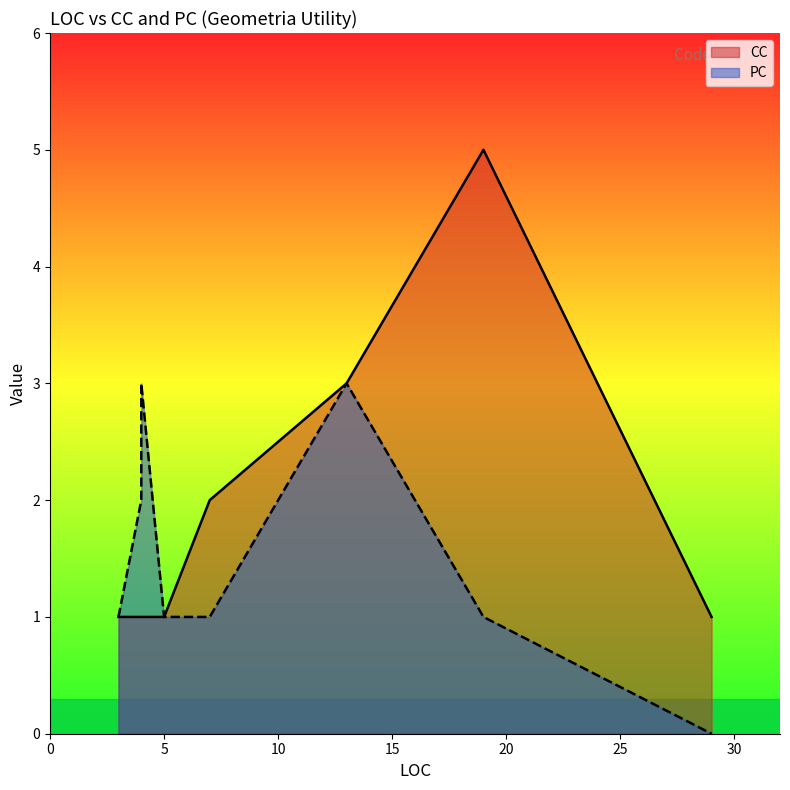

Reading left to right, list all the values displayed in this chart.

CC: 3=1	4=1	4=1	4=1	4=1	5=1	7=2	13=3	19=5	29=1
PC: 3=1	4=2	4=2	4=2	4=3	5=1	7=1	13=3	19=1	29=0